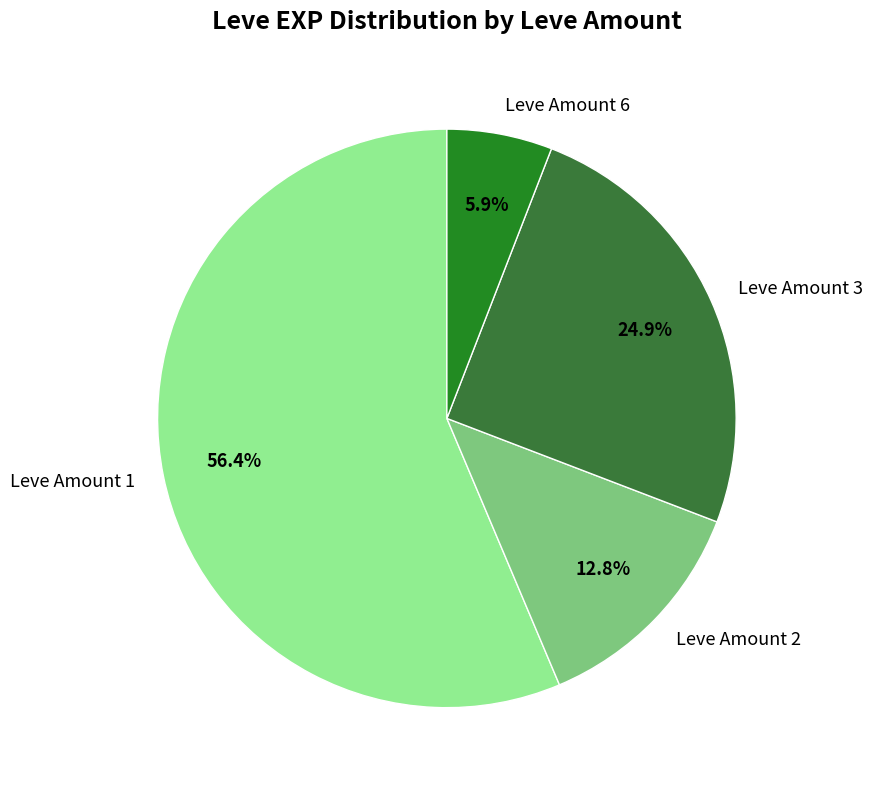

Is the sum of Leve Amount 3 and Leve Amount 2 greater than half?

No